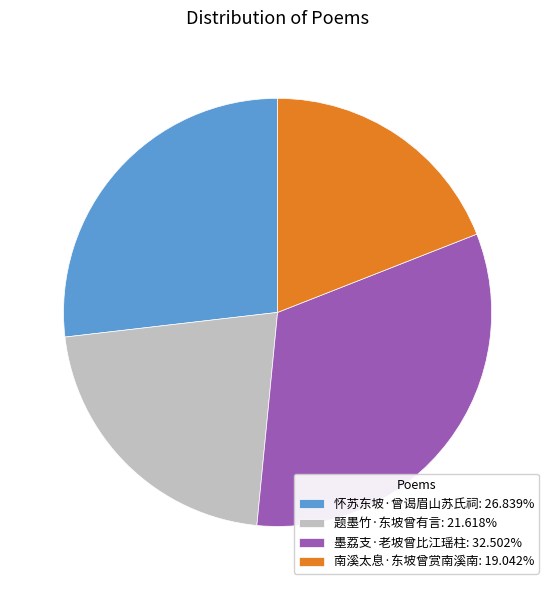

Do 南溪太息·东坡曾赏南溪南: 19.042% and 怀苏东坡·曾谒眉山苏氏祠: 26.839% together represent more than half of the pie?

No